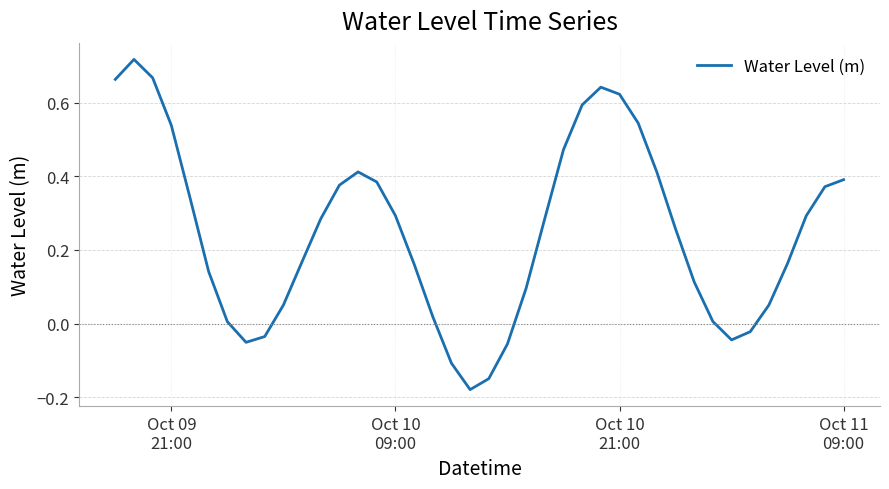

How many negative values are there?

8